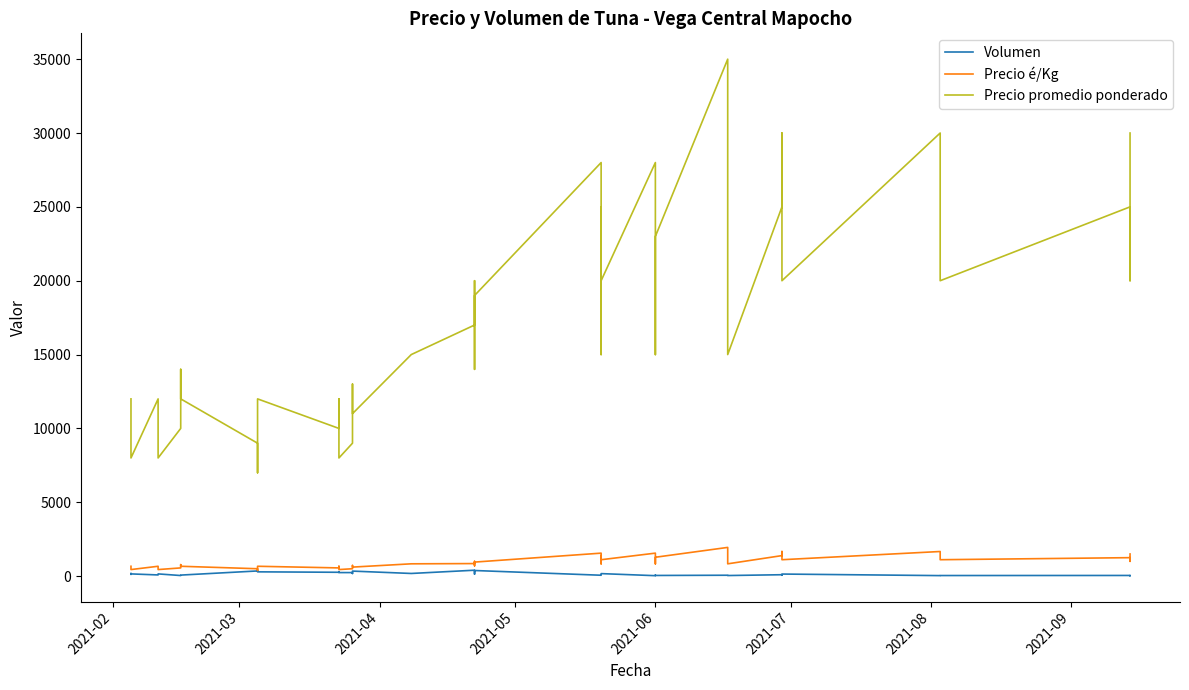

Rank the series by their maximum value, from highest to lowest.

Precio promedio ponderado, Precio é/Kg, Volumen